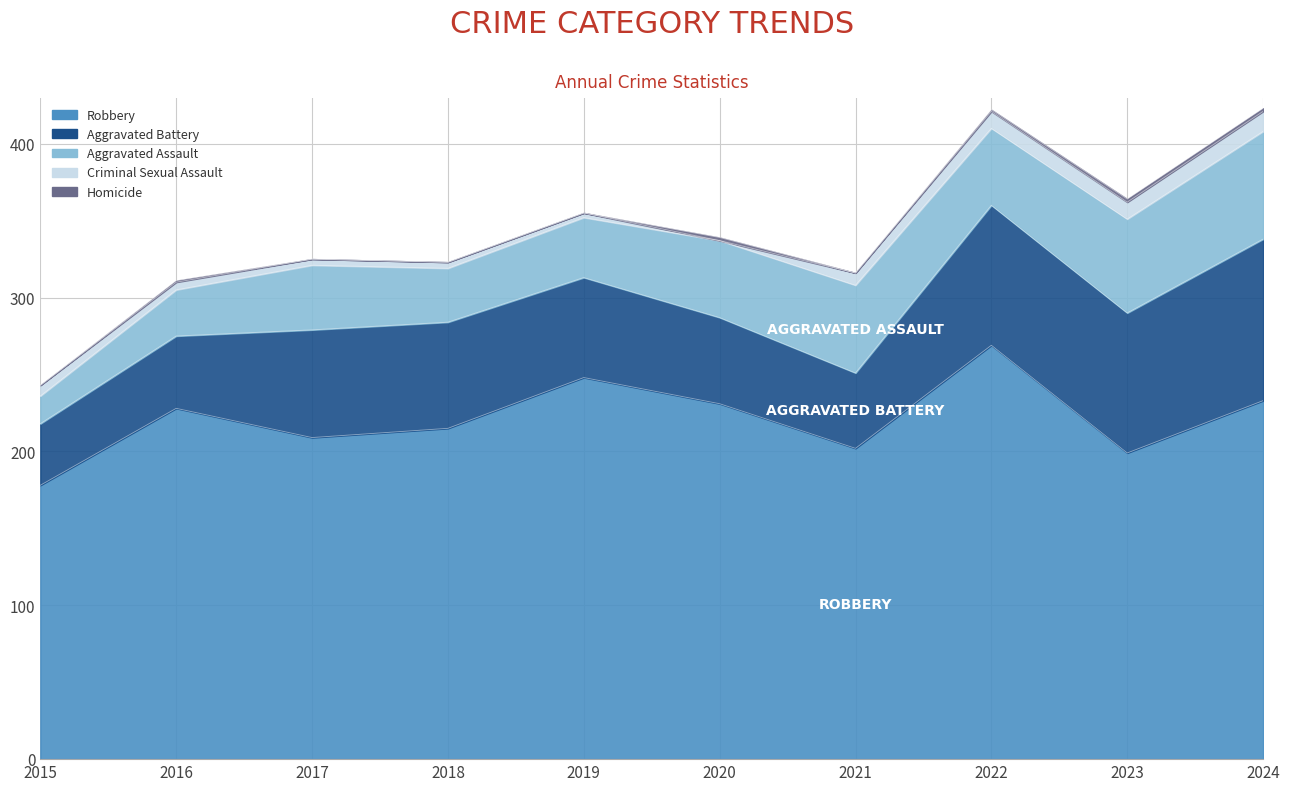

At which label is Aggravated Assault closest to 44?

2017